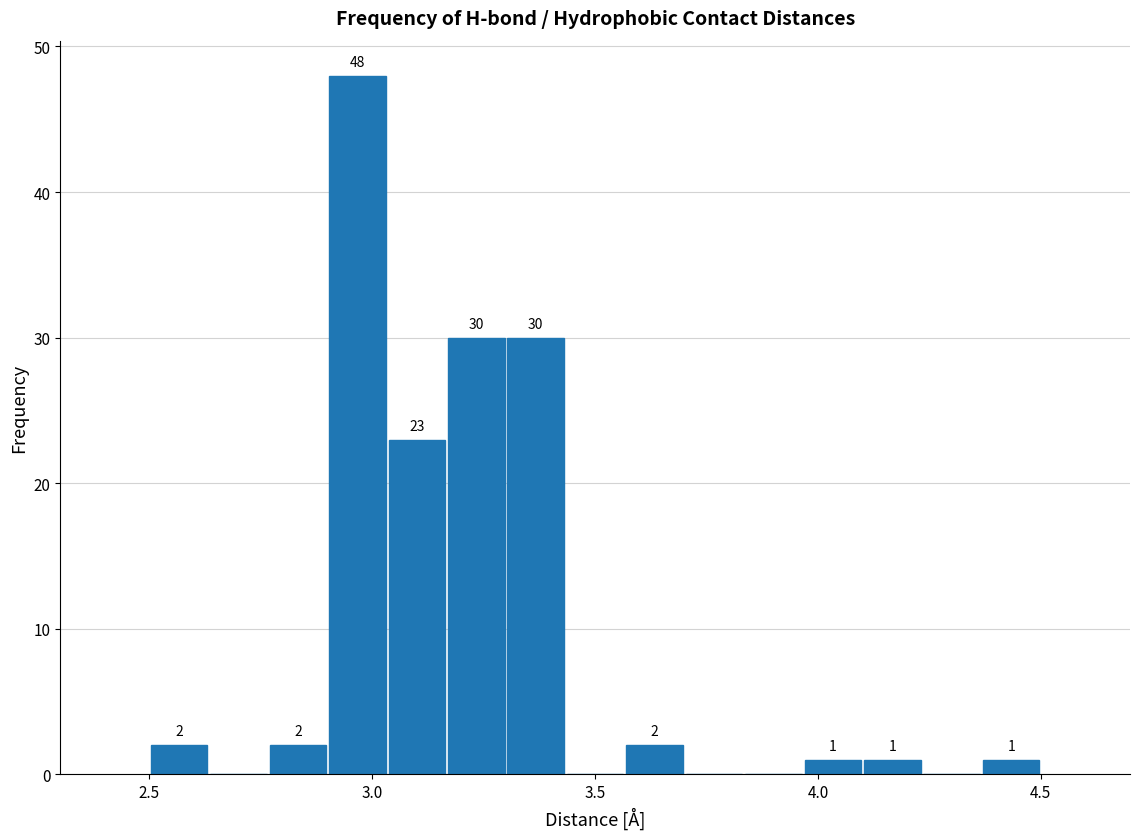

Around what value on the x-axis is the tallest bar? Give the approximate position of its centre, as read against the axis.

2.95